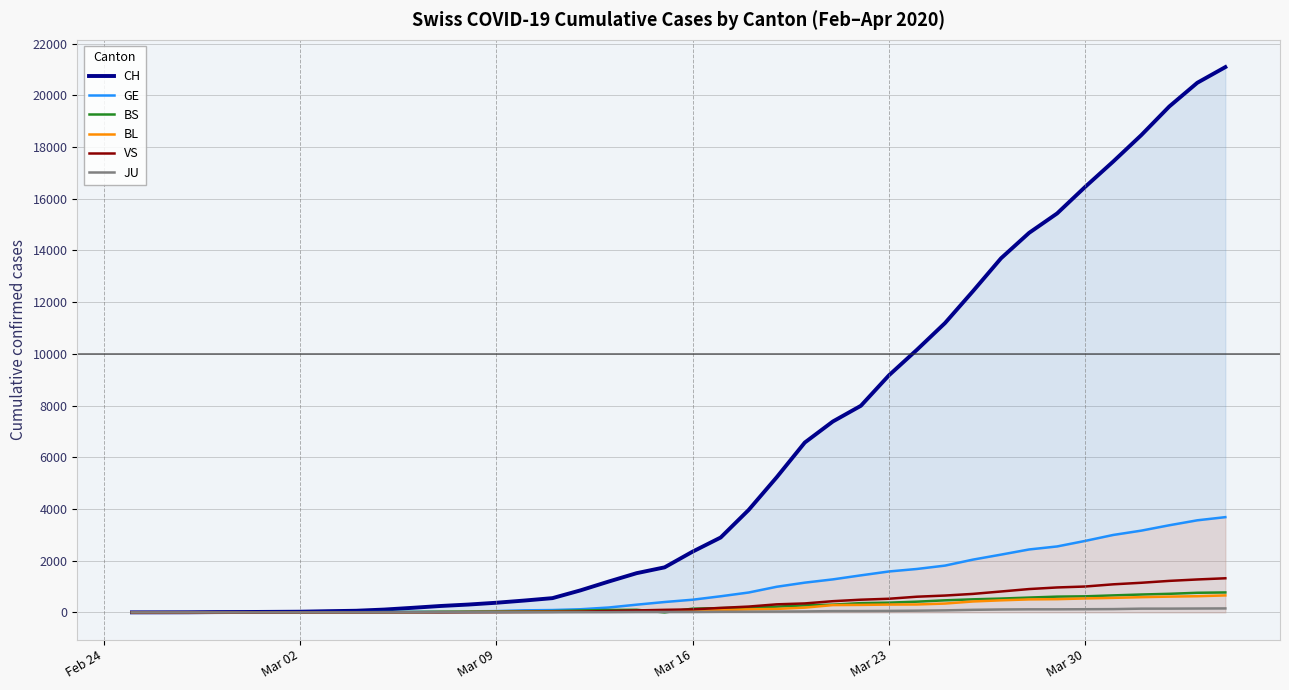

How many distinct data groups are displayed?

6